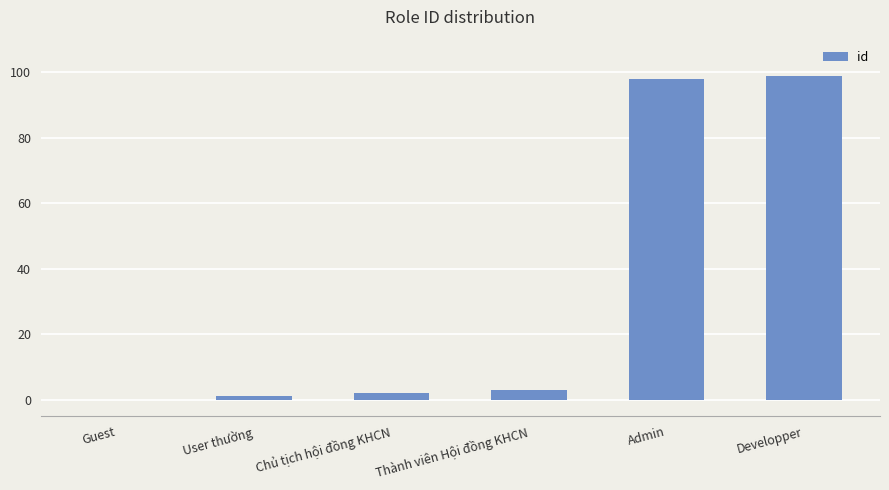

How many series are shown in this chart?

1